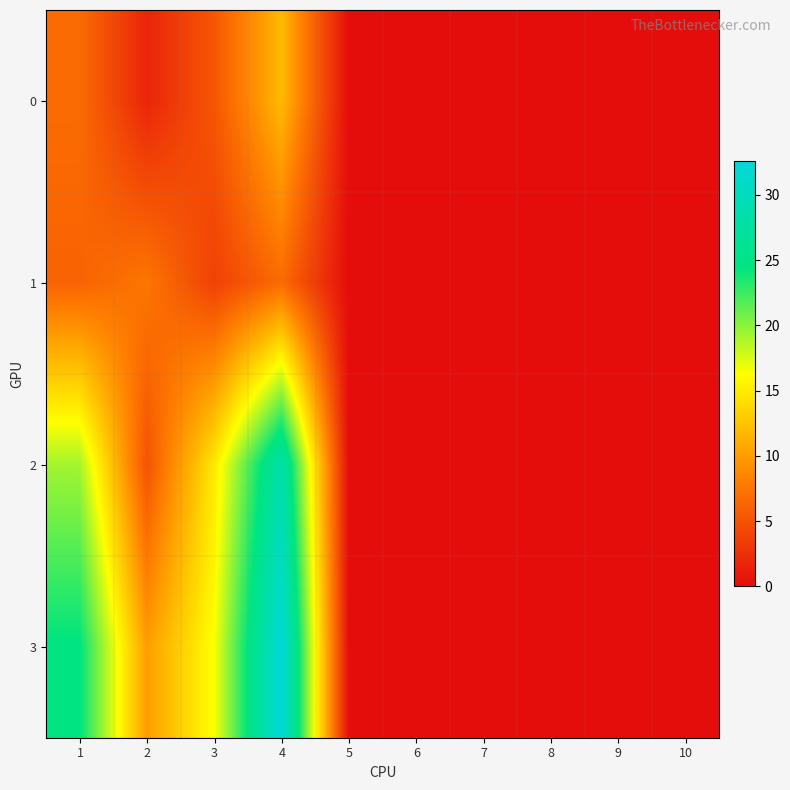

Between 2 and 4, which series saw the biggest shift?

2